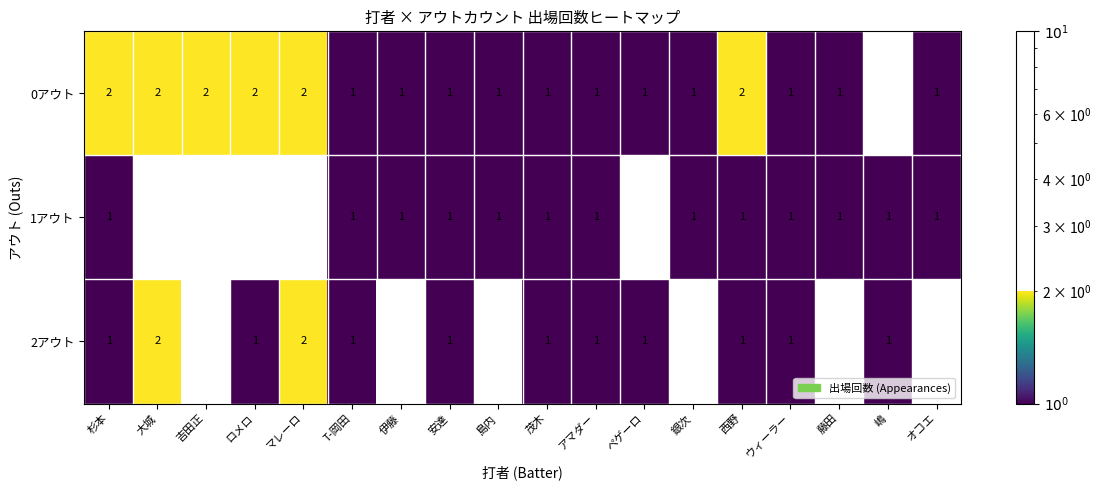

What is the total value across all series at 安達?

3